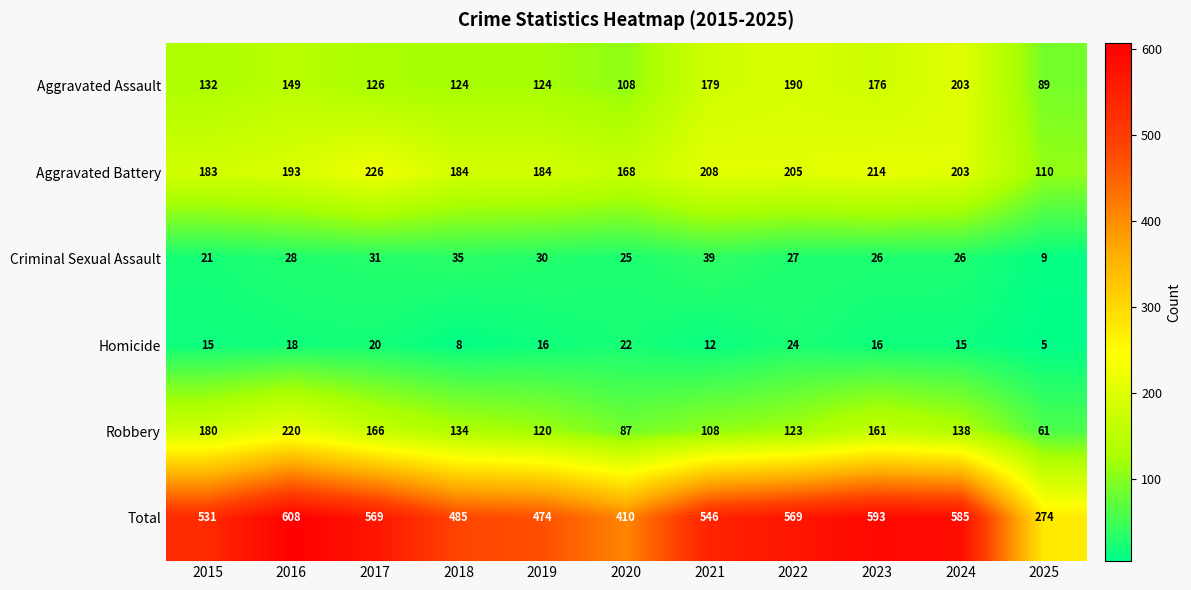

True or false: Aggravated Assault has a value of 132 at 2015.

True